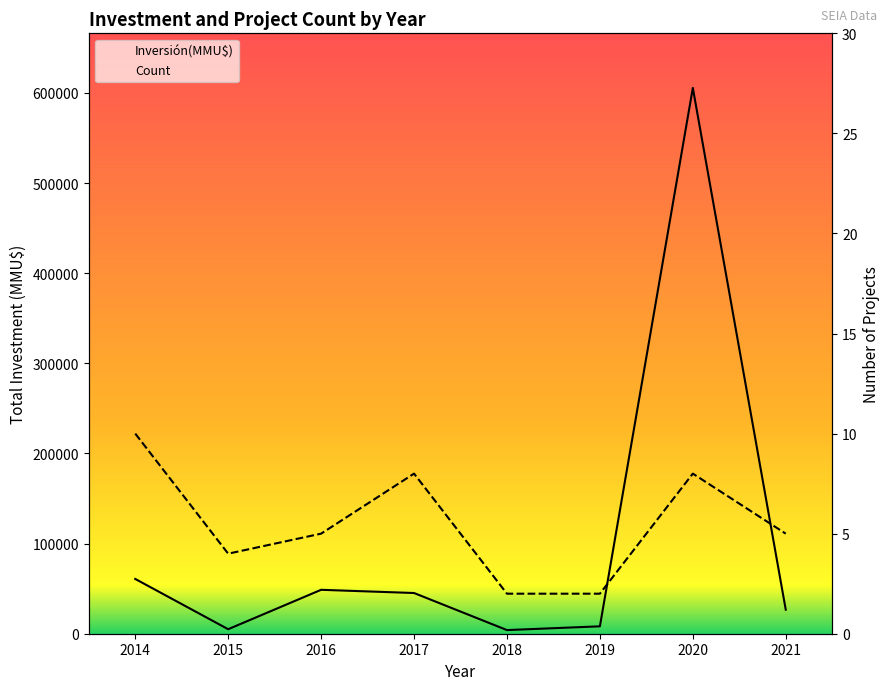

How many lines are shown in the chart?

2